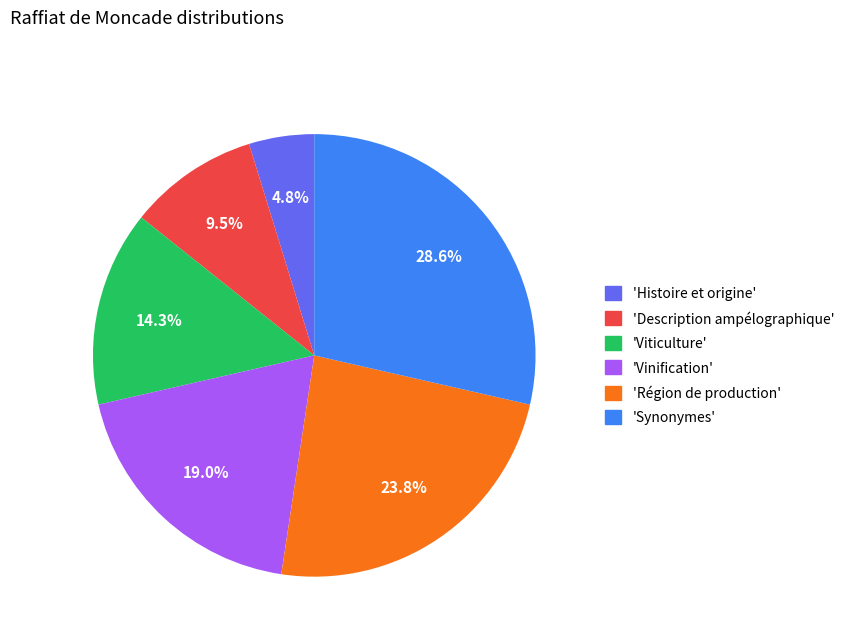

Is there a majority slice in this chart?

No